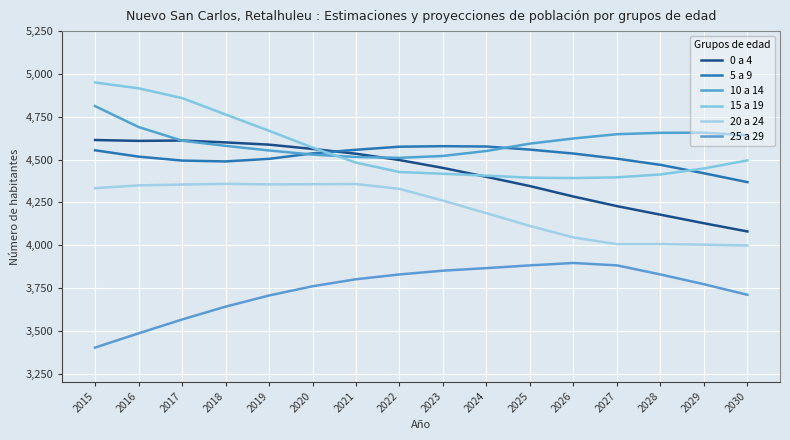

Reading left to right, extract all data points from this chart.

0 a 4: 4614	4609	4611	4600	4587	4562	4534	4497	4451	4399	4345	4284	4228	4178	4128	4080
5 a 9: 4554	4517	4494	4489	4504	4536	4557	4575	4578	4576	4558	4535	4505	4469	4420	4368
10 a 14: 4812	4690	4610	4580	4553	4529	4515	4510	4521	4550	4593	4623	4648	4656	4657	4642
15 a 19: 4950	4916	4859	4763	4668	4570	4482	4427	4417	4406	4394	4392	4396	4413	4448	4495
20 a 24: 4333	4349	4354	4358	4355	4356	4357	4329	4260	4187	4112	4045	4006	4006	4003	3998
25 a 29: 3402	3485	3566	3641	3706	3760	3801	3829	3851	3866	3882	3896	3882	3829	3772	3710